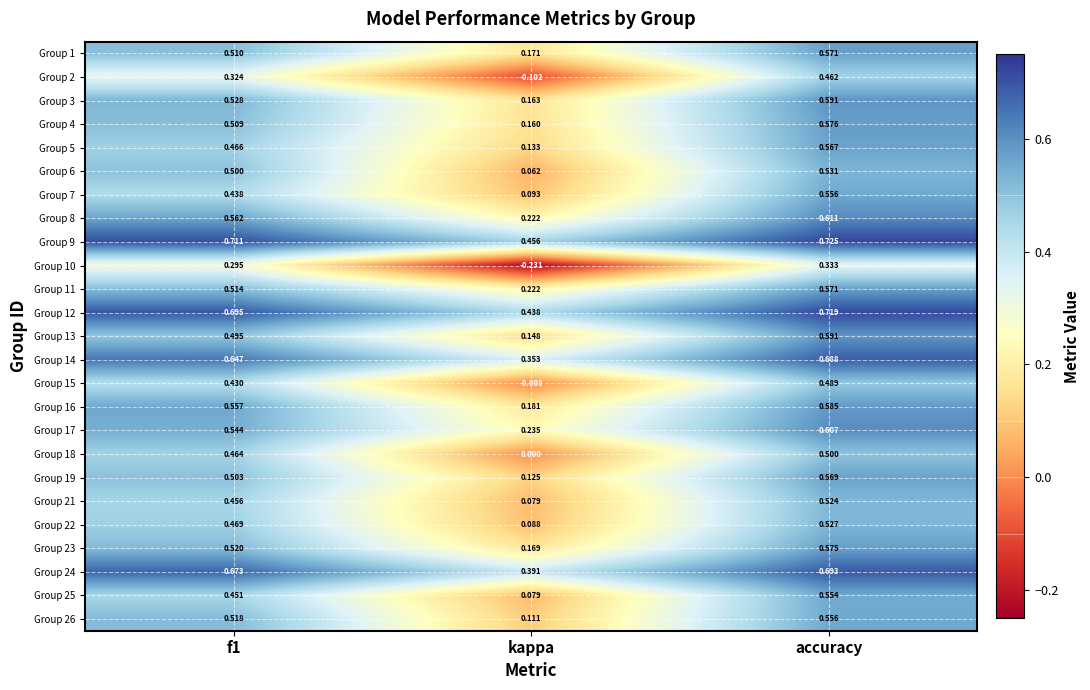

Which series has the largest total across all categories?

Group 9